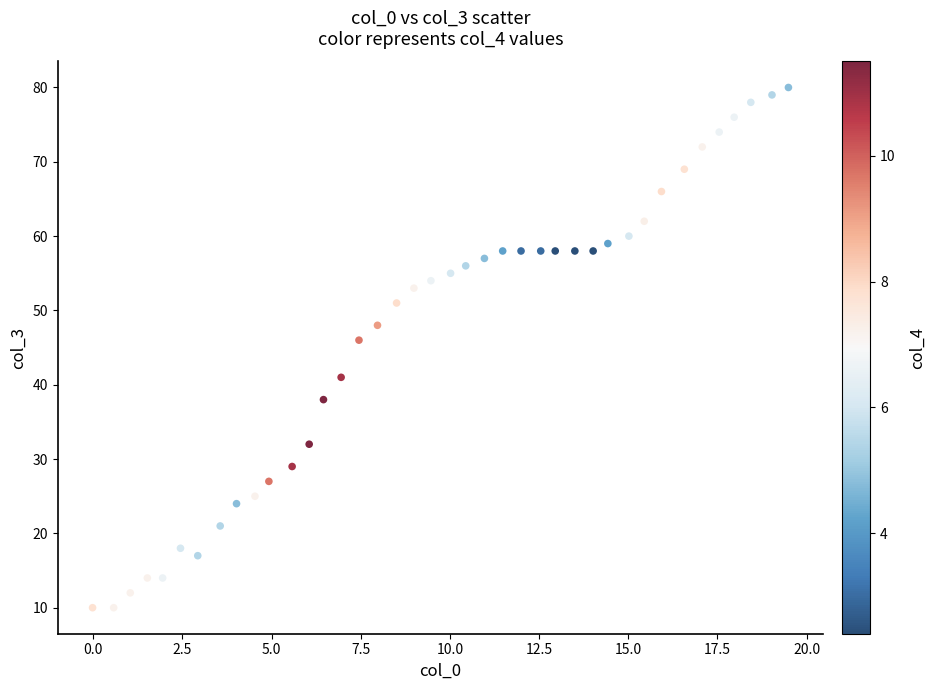

What is the range of Y values (max minus min)?

70